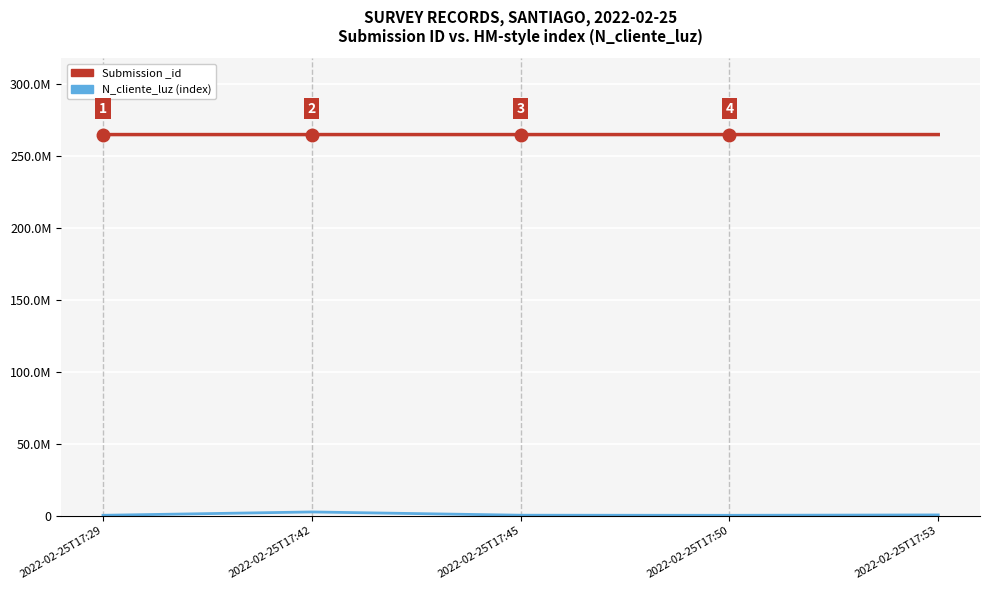

Reading left to right, extract all data points from this chart.

Submission _id: 2022-02-25T17:29=264707010	2022-02-25T17:42=264707462	2022-02-25T17:45=264708216	2022-02-25T17:50=264708629	2022-02-25T17:53=264709089
N_cliente_luz (index): 2022-02-25T17:29=268734	2022-02-25T17:42=2586314	2022-02-25T17:45=324732	2022-02-25T17:50=258663	2022-02-25T17:53=521566